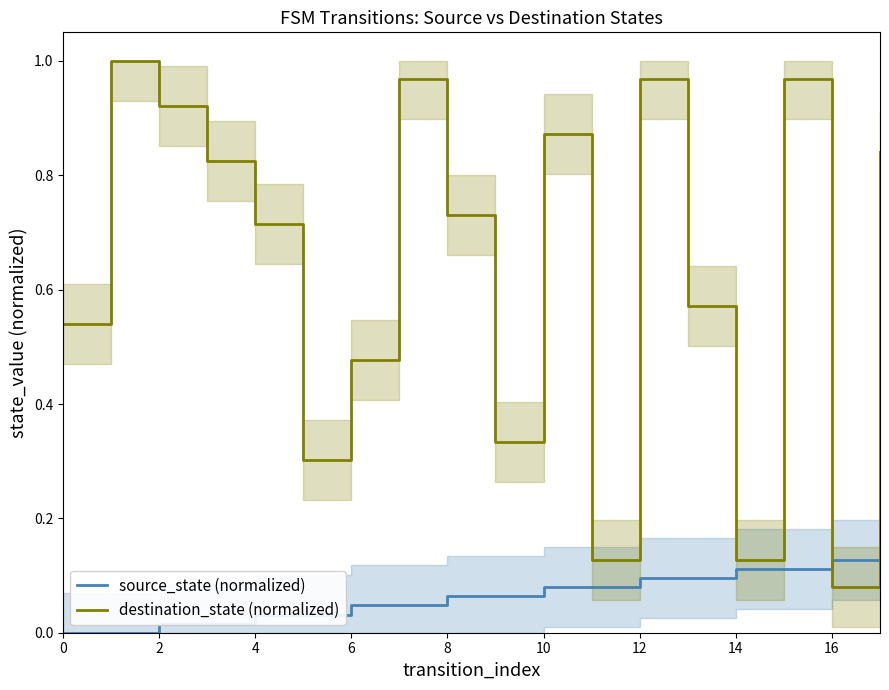

True or false: destination_state (normalized) and source_state (normalized) intersect in this chart.

True